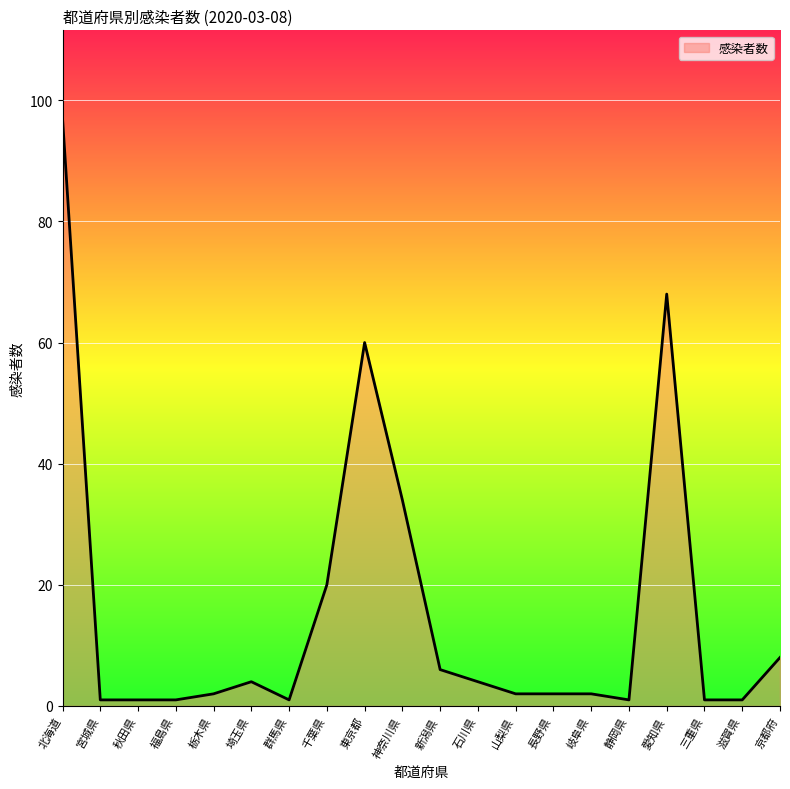

At which label is the value closest to 49?

東京都